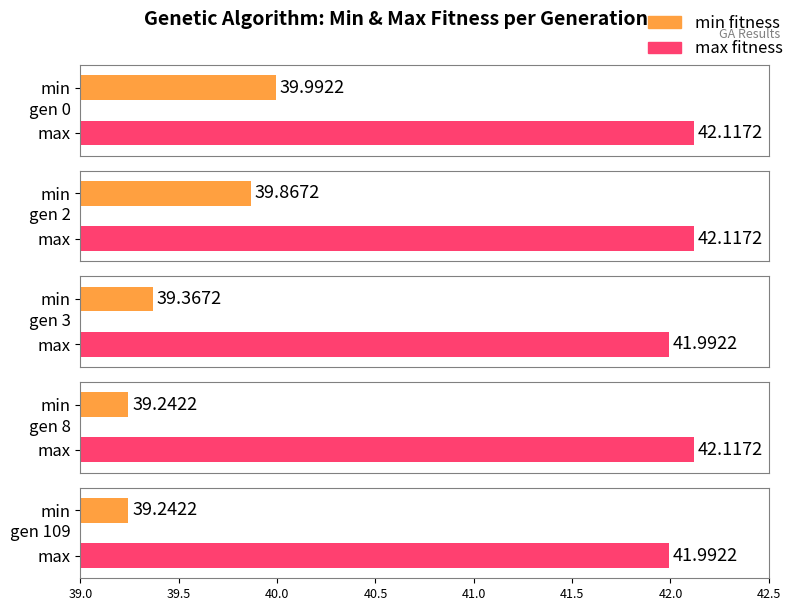

At which category is the sum across all series the highest?

gen 0